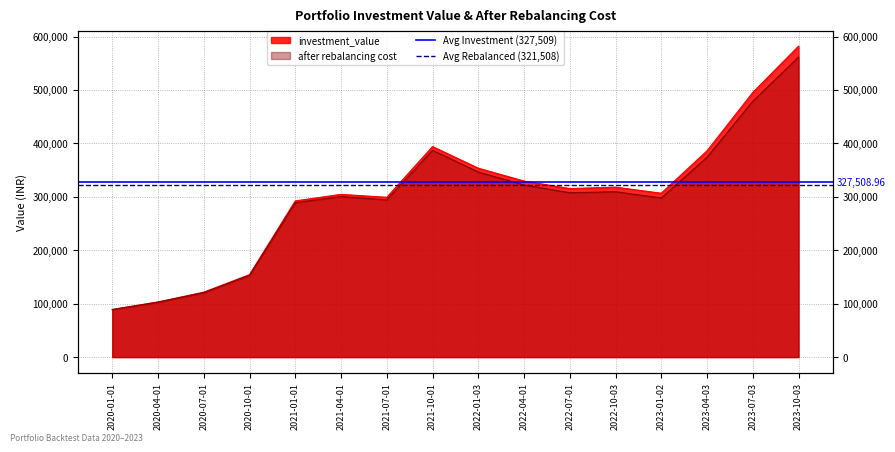

Which category has the lowest value in the Avg Investment (327,509) series?

2020-01-01